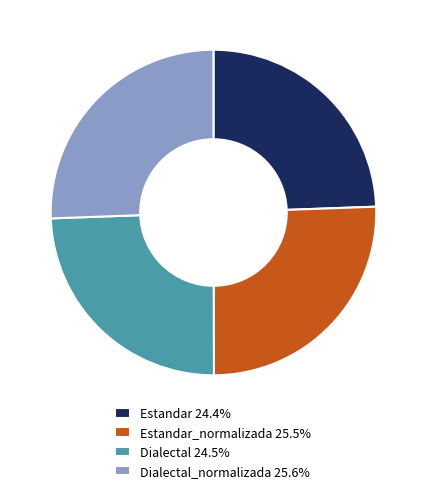

Do Estandar_normalizada 25.5% and Dialectal_normalizada 25.6% together represent more than half of the pie?

Yes